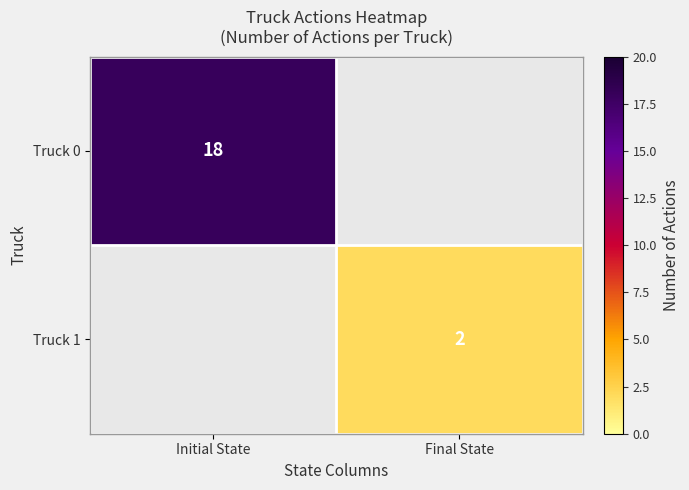

True or false: Truck 1 has a value of 3 at Final State.

False